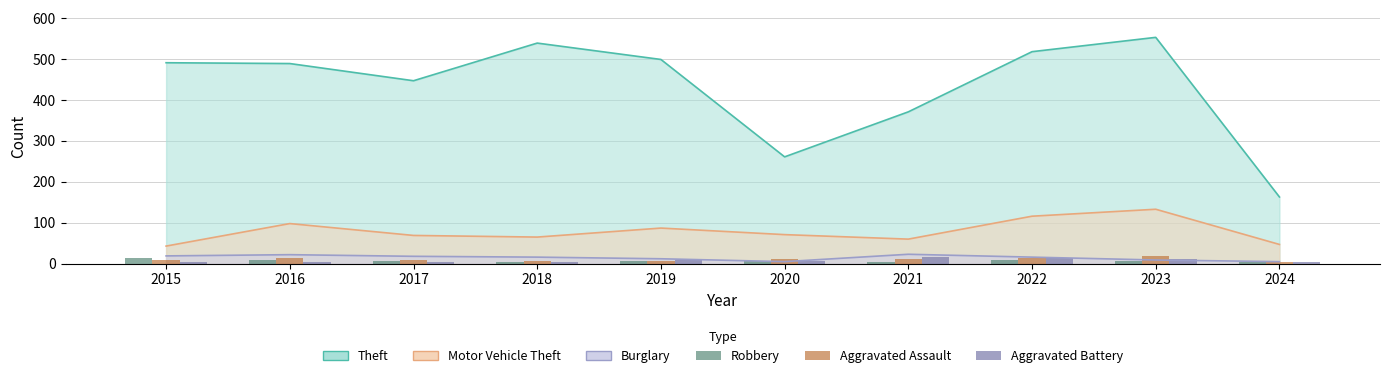

What is the sum of all Aggravated Assault values?

107